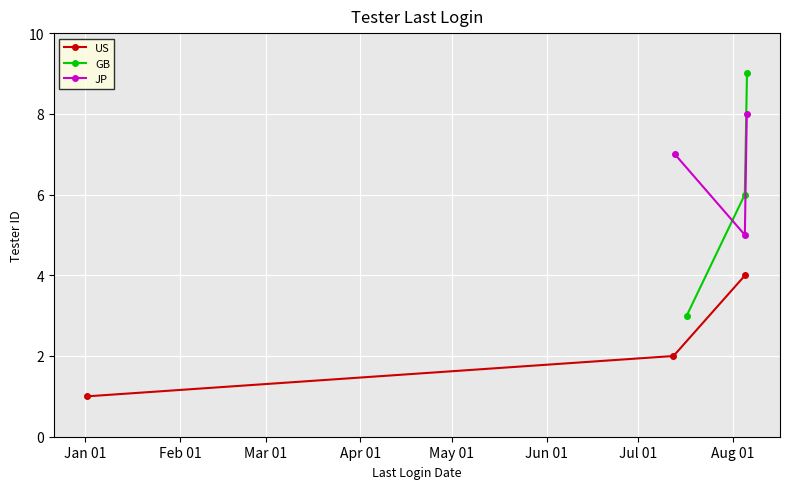

The value of JP at Jan 01 is 2. True or false?

False